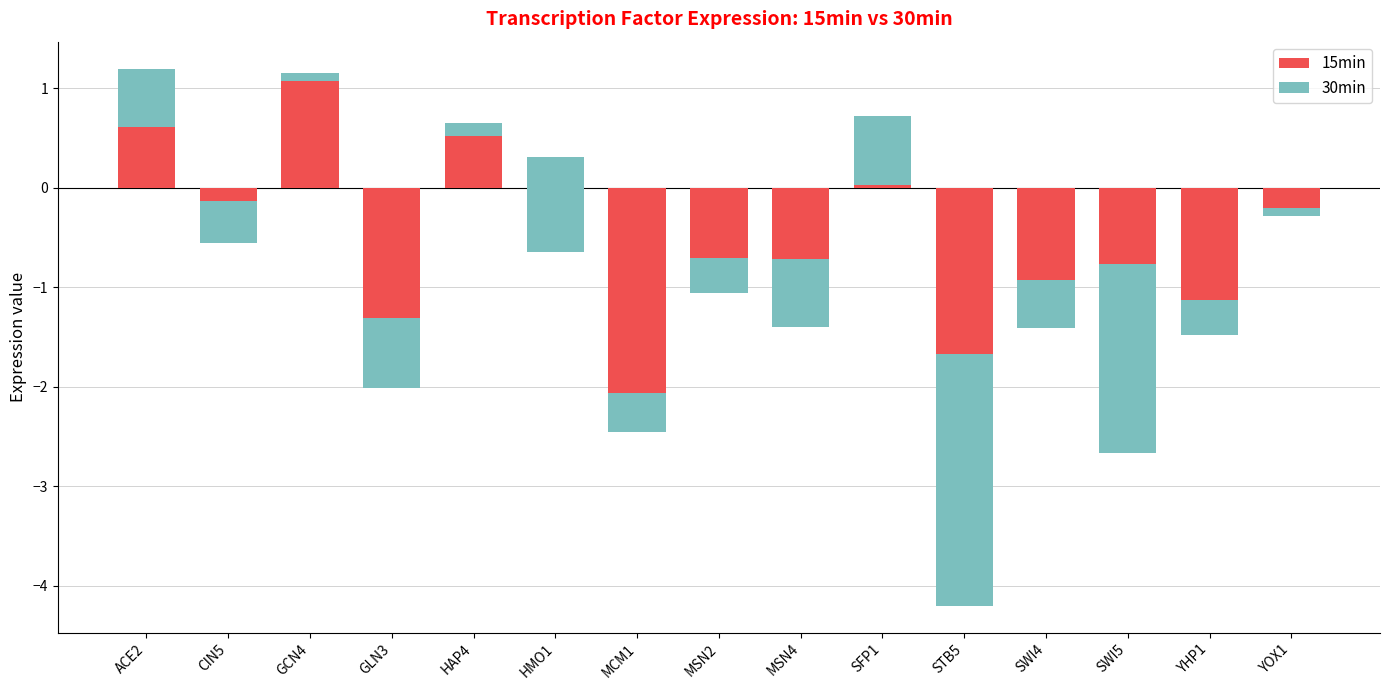

What is the label of the 1st bar from the right?

YOX1